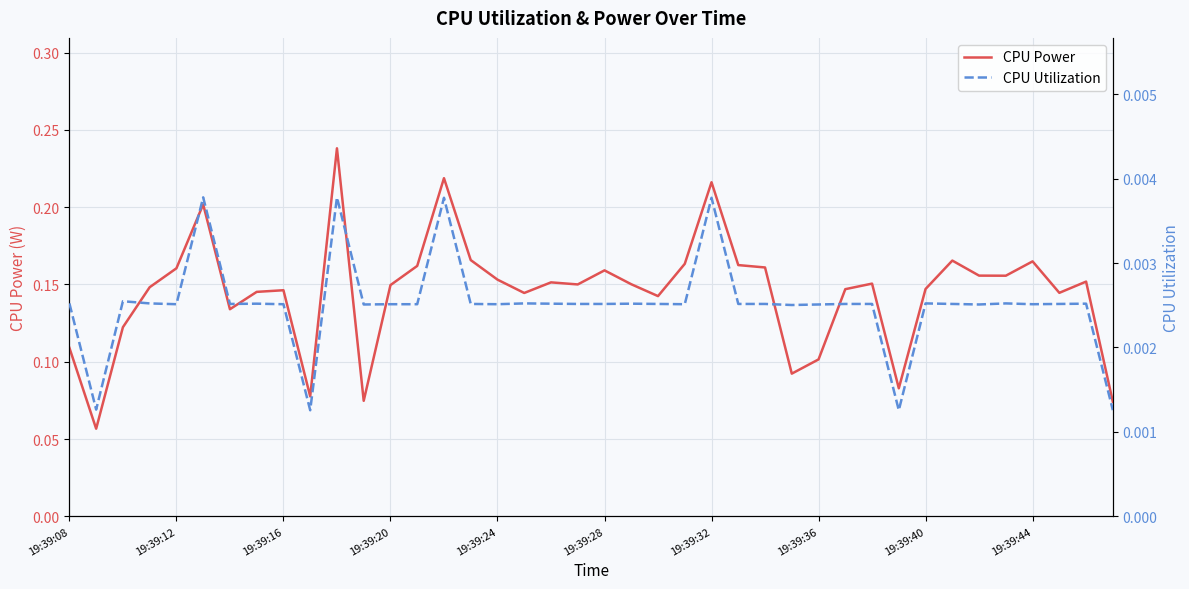

List the series in order of their overall mean, highest first.

CPU Power, CPU Utilization